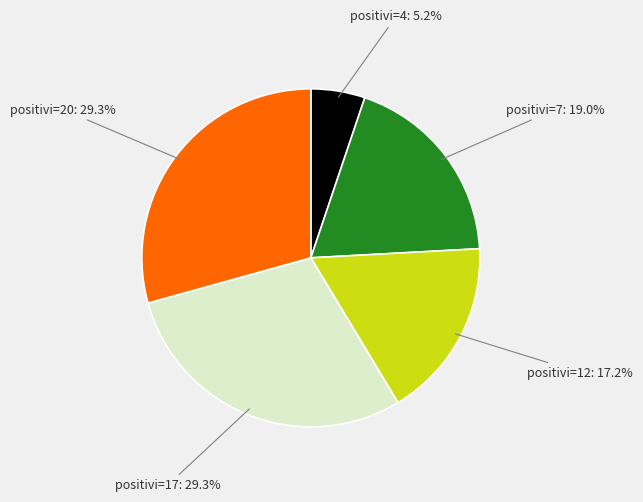

Is there any slice that represents more than half of the pie?

No